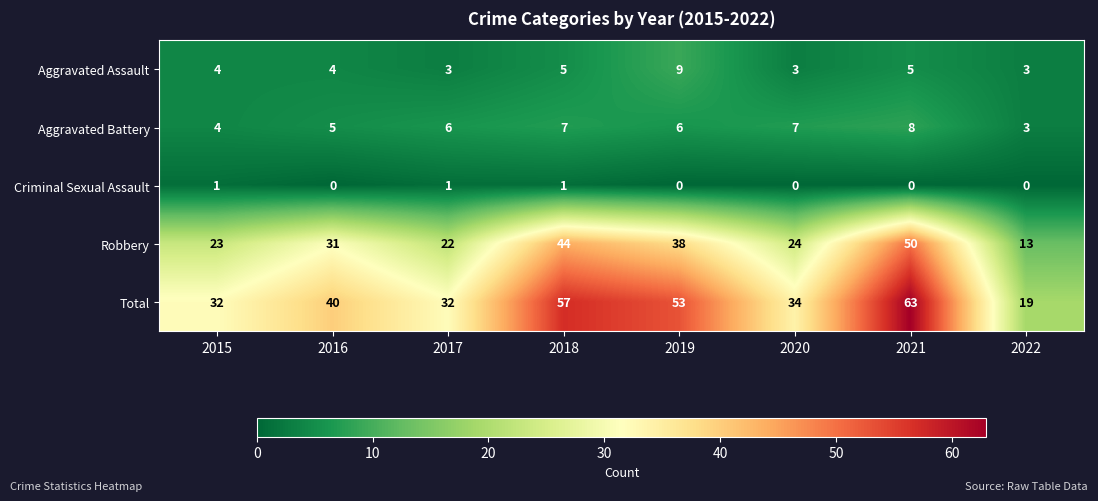

What is the minimum value for Aggravated Battery?

3